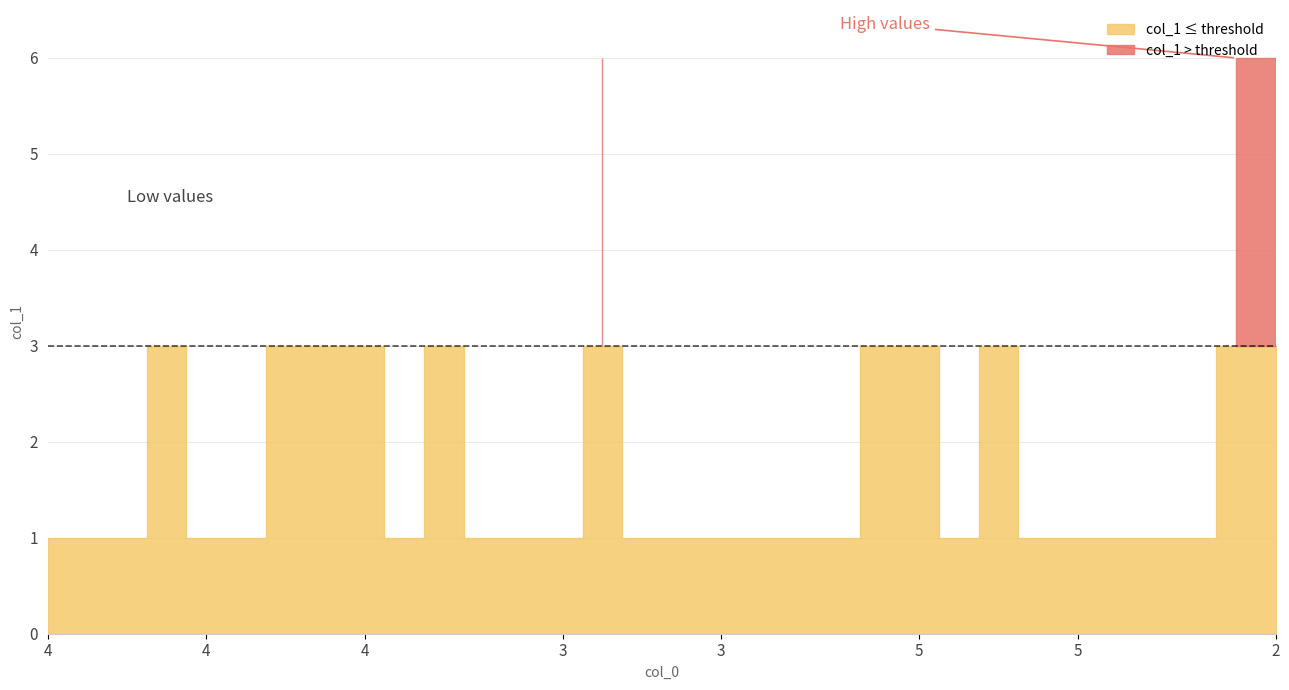

What is the label of the 3rd point from the right?

1